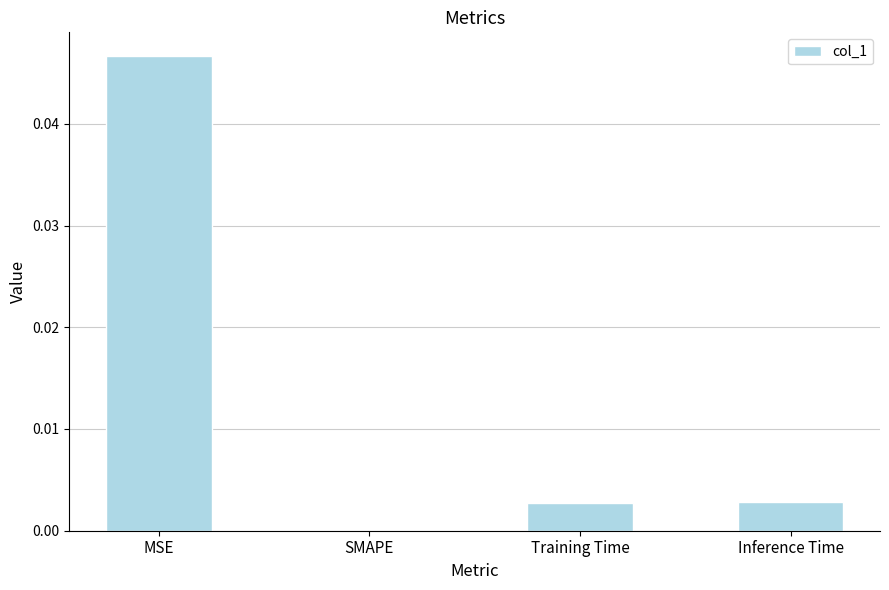

Is it true that the value at Training Time is 0.0?

True